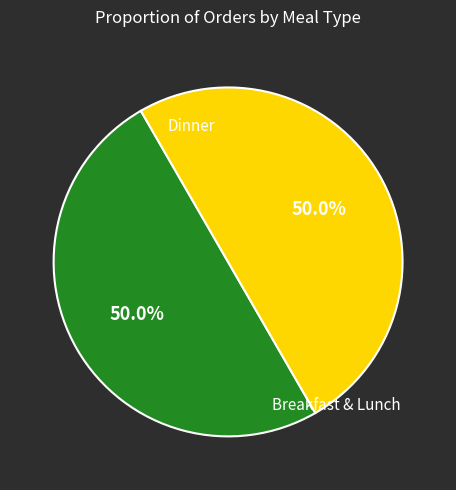

How many segments does this pie chart have?

2